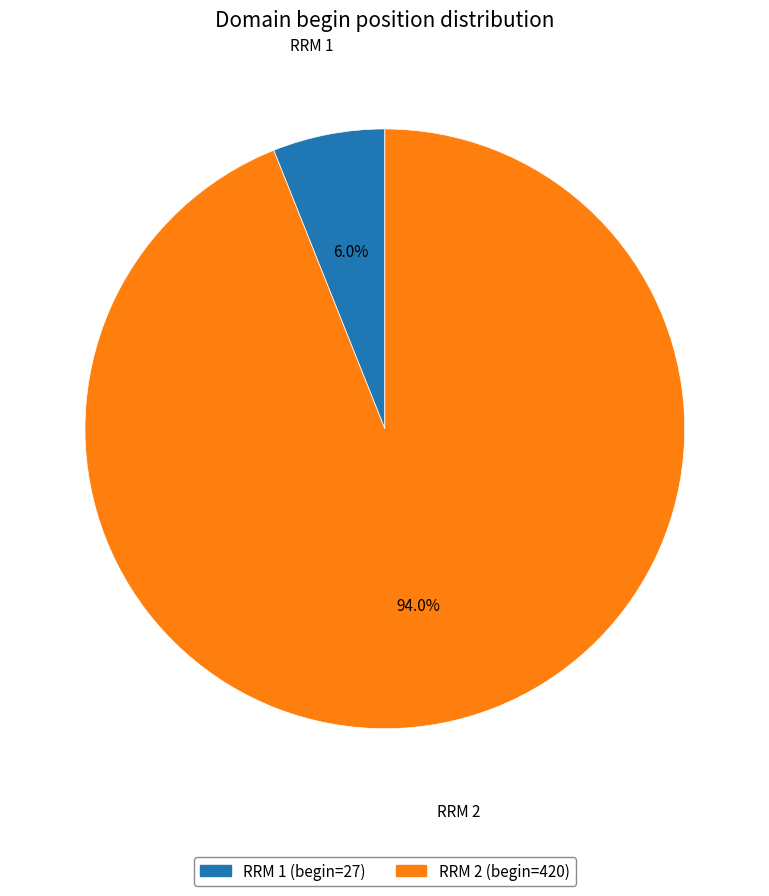

Which category has the biggest portion of the pie?

RRM 2